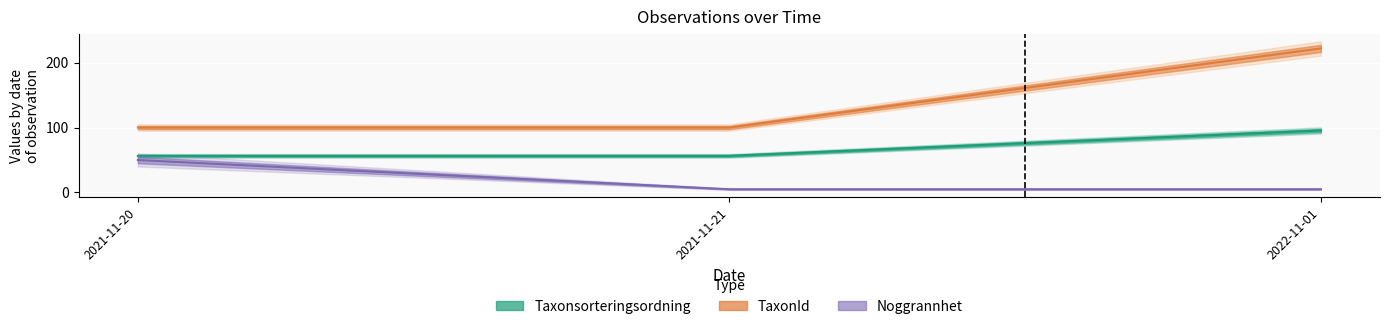

What is the spread (max minus min) of values at 2022-11-01?

216.9